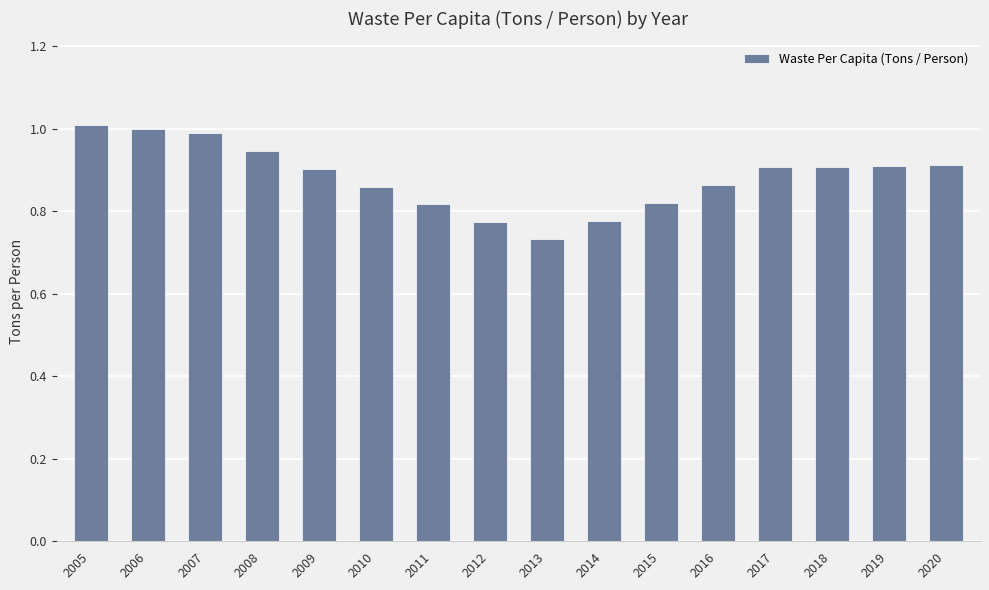

The value at 2017 is 0.9. True or false?

True